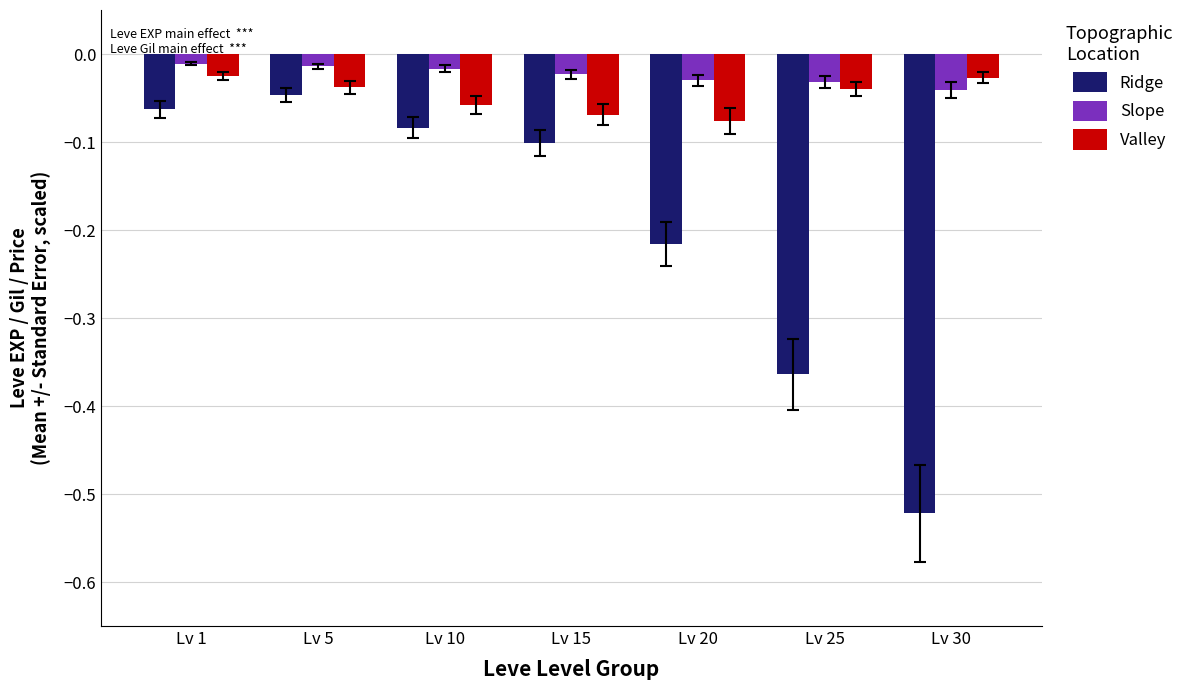

Which series changed the most between Lv 25 and Lv 30?

Ridge